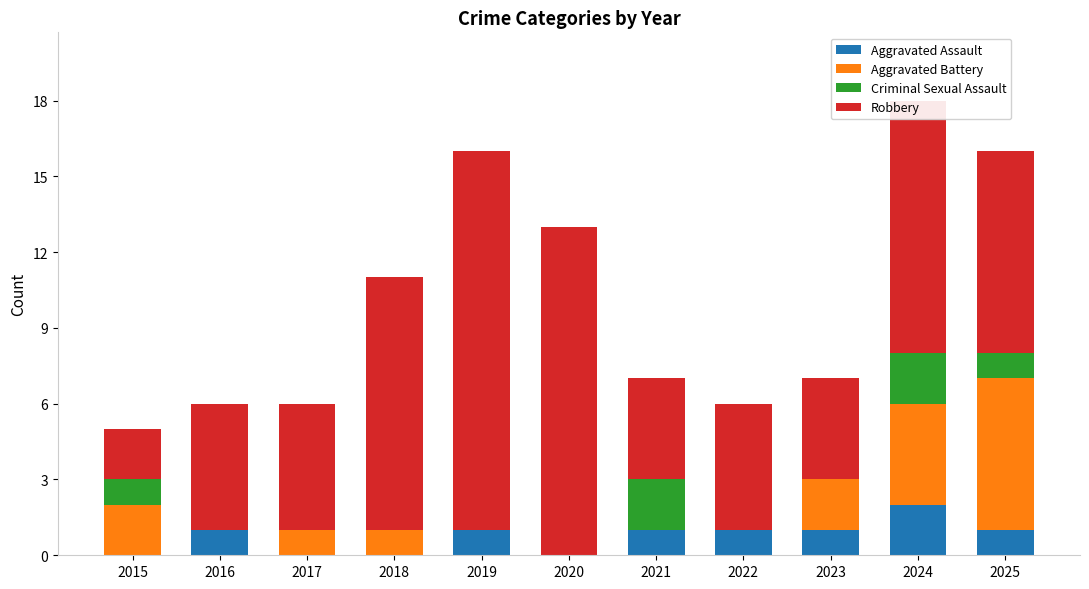

True or false: Aggravated Assault has a value of 1 at 2024.

False